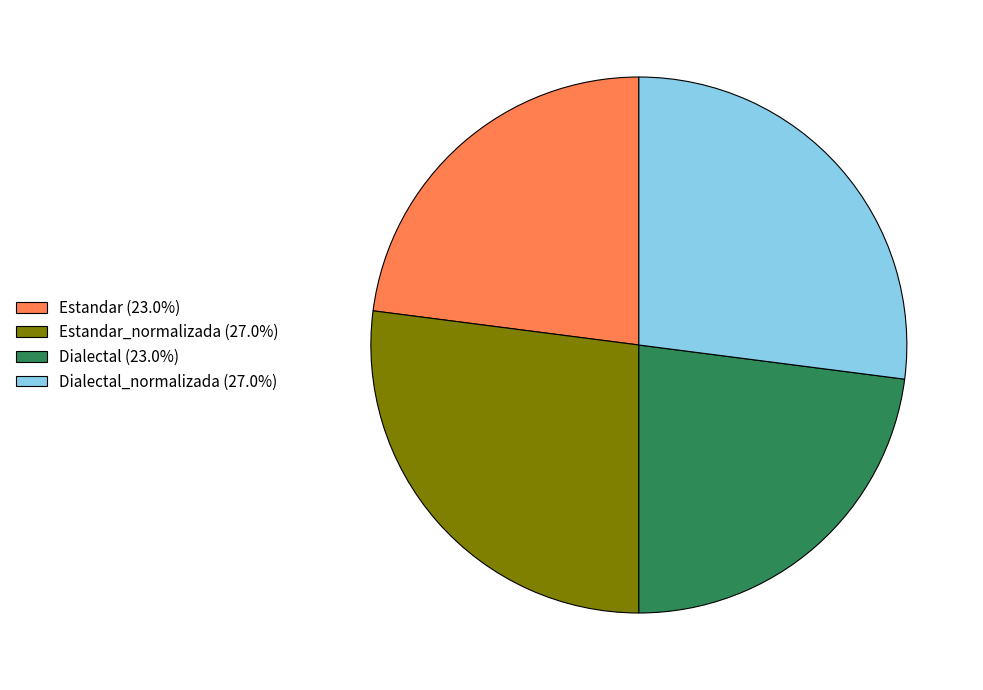

What is the ratio of the value at Estandar_normalizada (27.0%) to the value at Estandar (23.0%)?

1.2